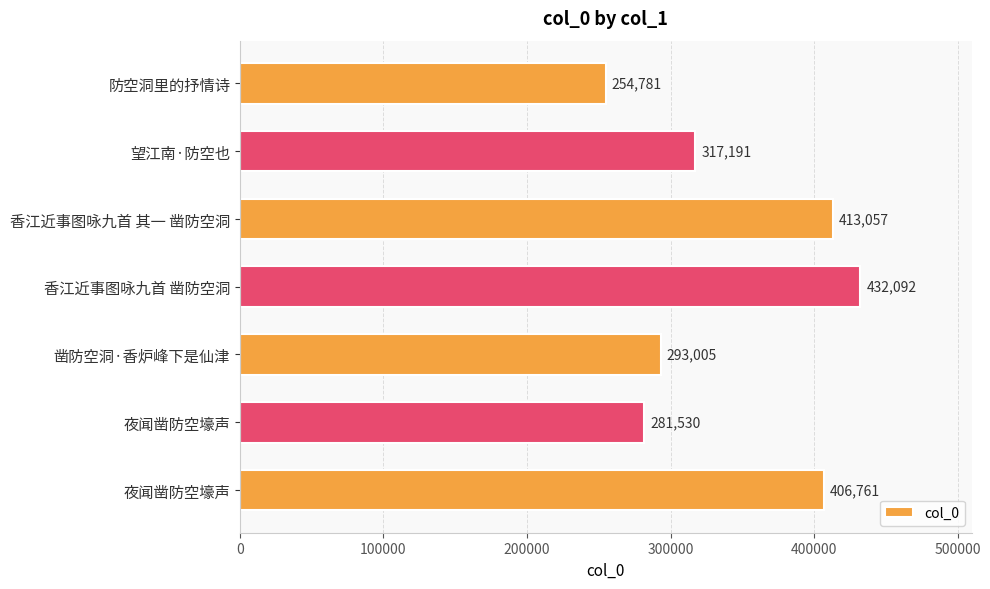

What is the smallest value displayed?

254781